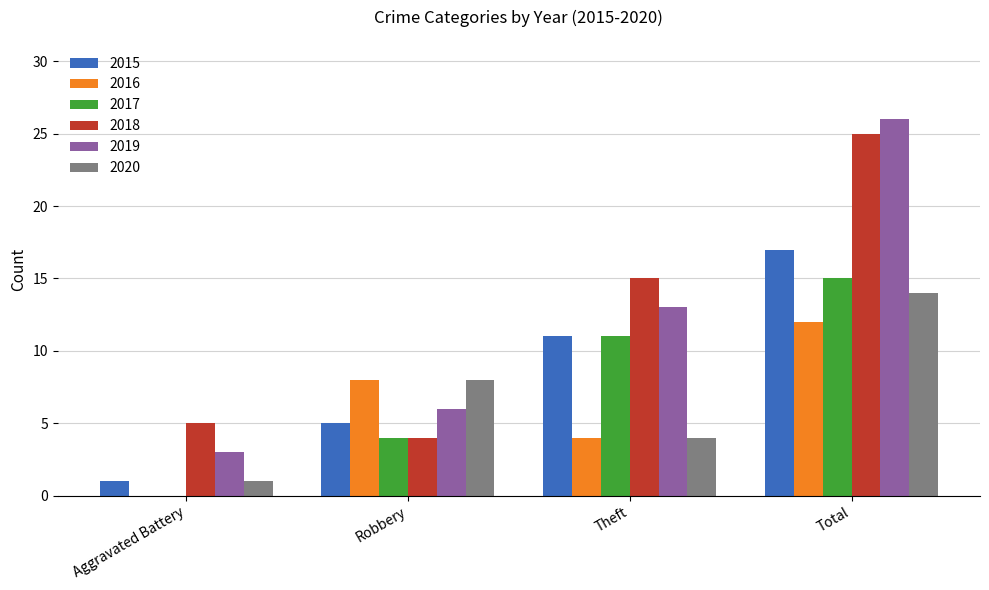

At which label does 2015 reach its peak?

Total